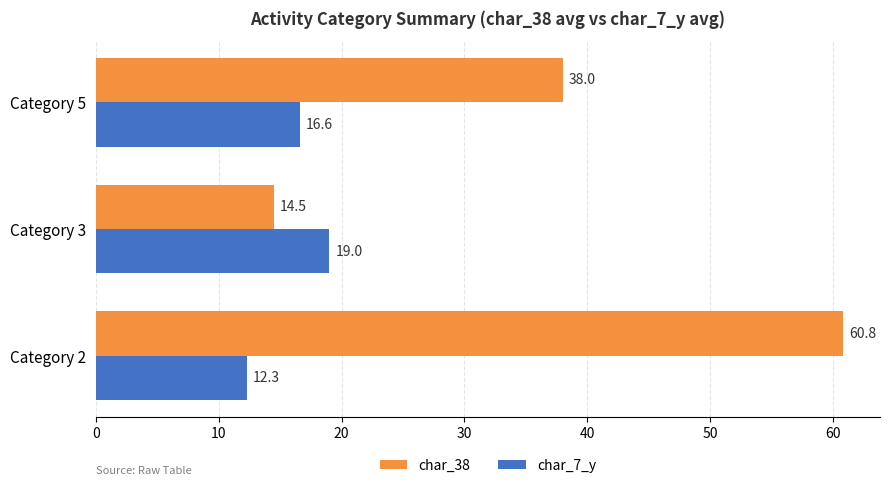

What is the difference between the maximum and minimum values in the char_7_y series?

6.7